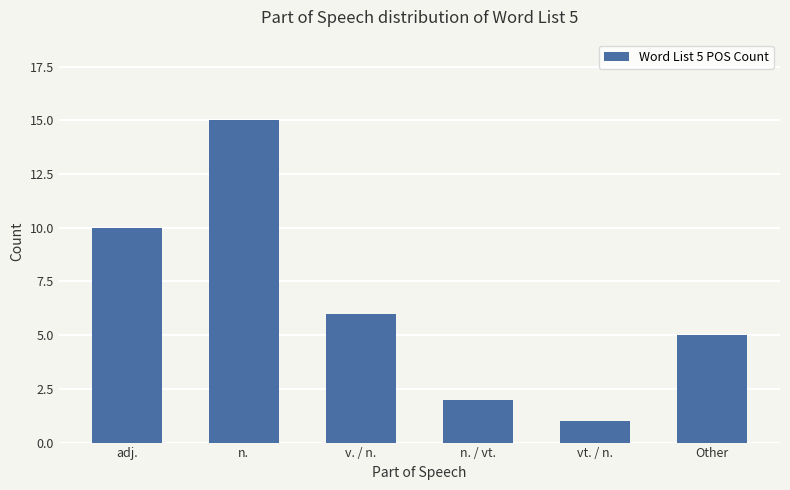

List the labels in order of value, smallest first.

vt. / n., n. / vt., Other, v. / n., adj., n.